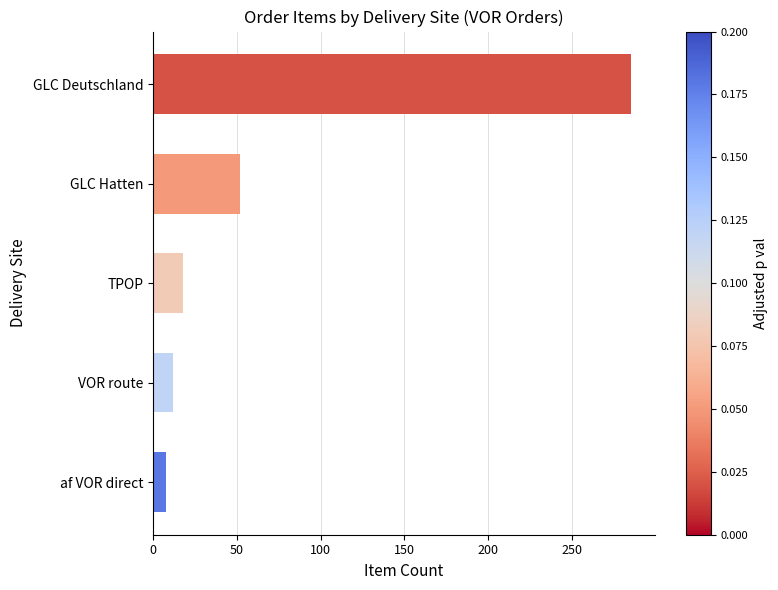

What is the difference between the second highest and minimum values?

44